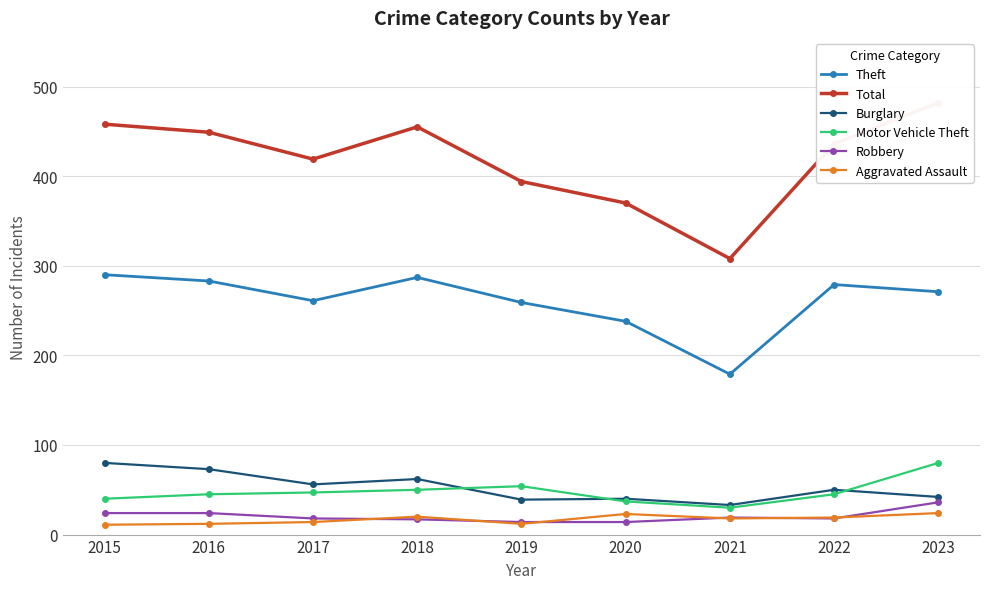

Which has a higher value, 2016 or 2023?

2016